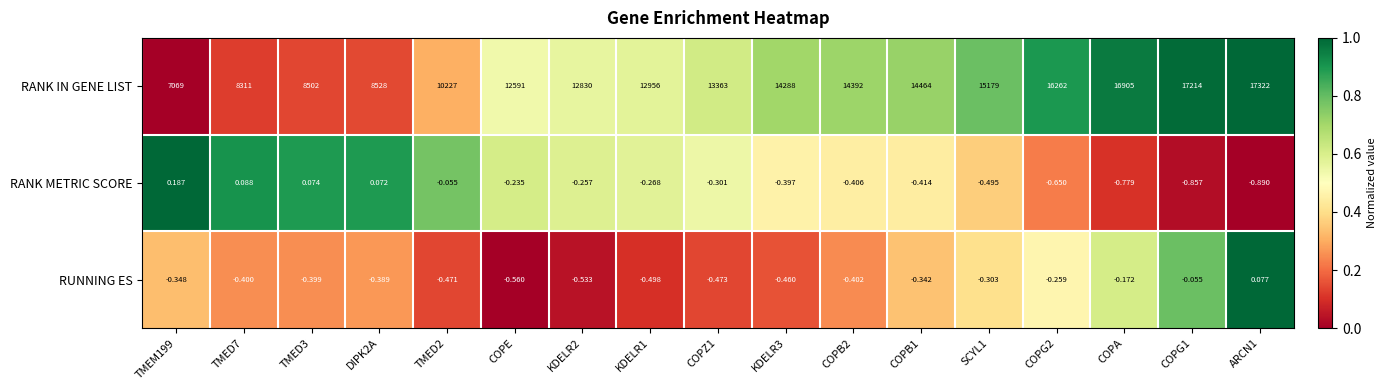

At TMED3, list the series in order from largest to smallest.

RANK IN GENE LIST, RANK METRIC SCORE, RUNNING ES